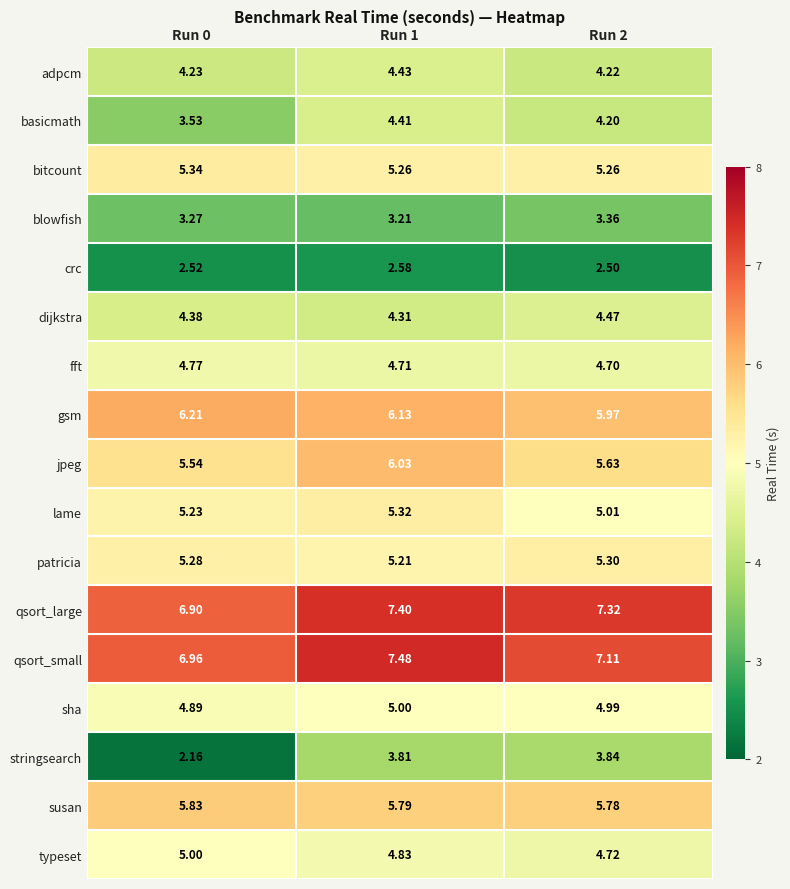

Which series has the largest total across all categories?

qsort_large